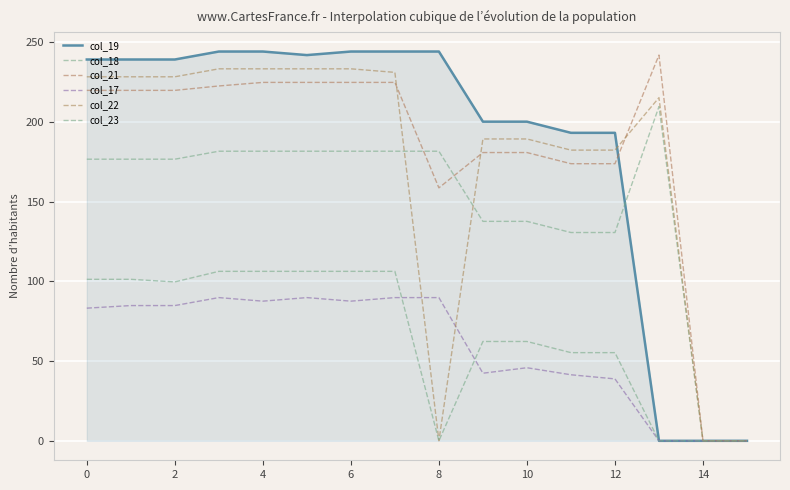

Is this an area chart (filled region under the line)?

Yes